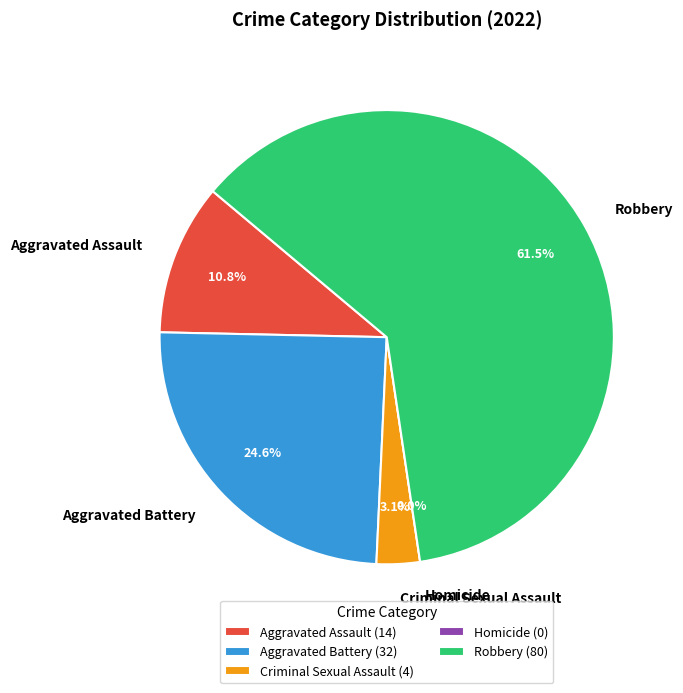

How many segments does this pie chart have?

5